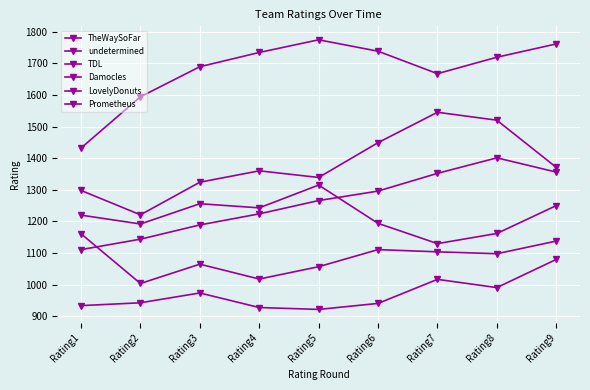

What is the highest value of the LovelyDonuts series?

1161